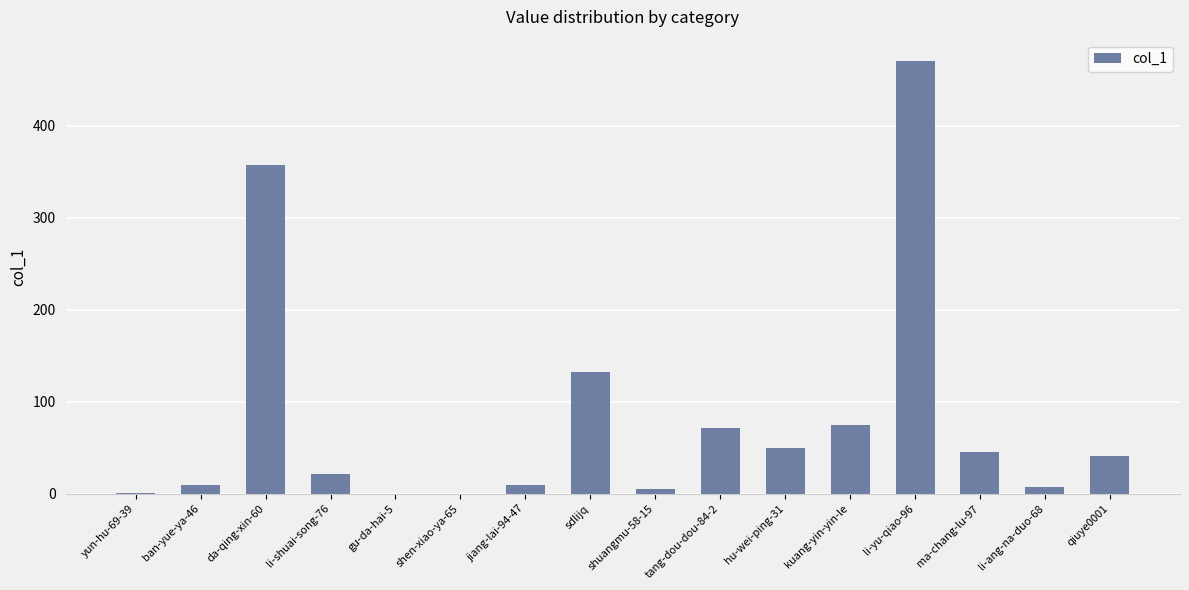

True or false: the data shows 67 at ma-chang-lu-97.

False